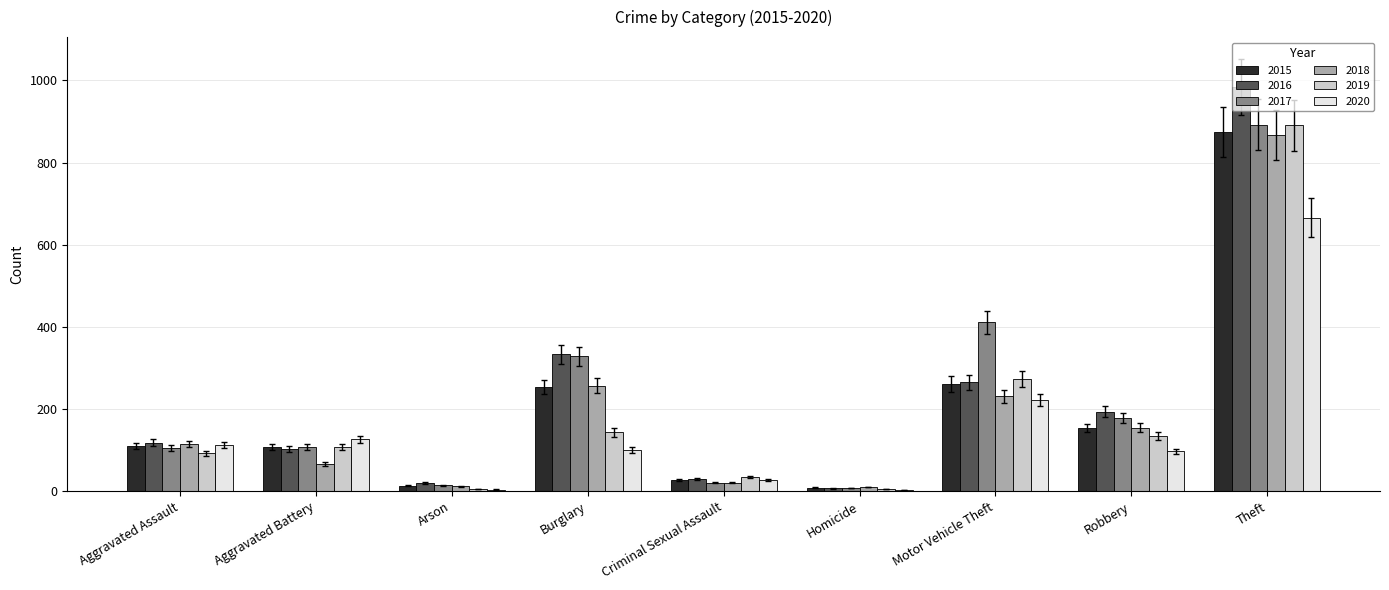

Is the value of 2018 at Homicide greater than the value of 2015 at Burglary?

No